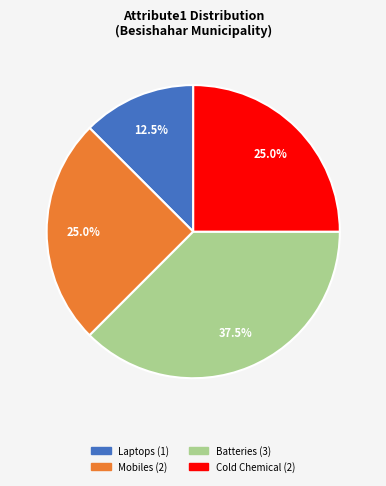

The Batteries slice represents 25% of the pie. True or false?

False